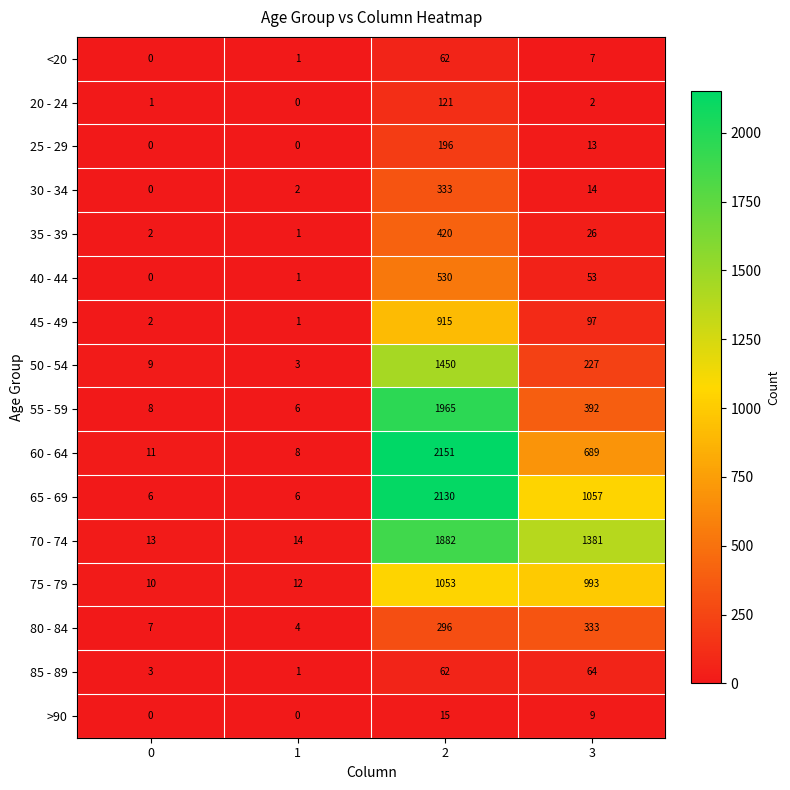

What is the spread (max minus min) of values at 0?

13